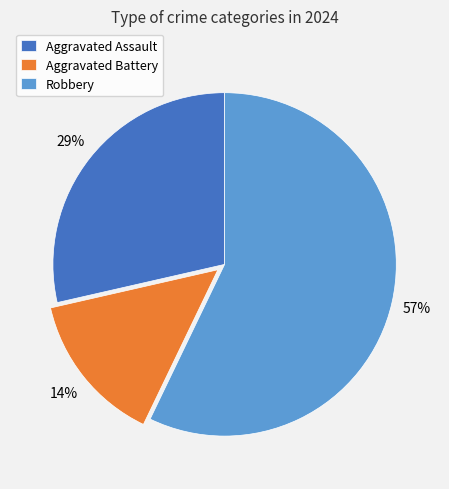

What percentage is the Robbery slice, to the nearest percent?

57%